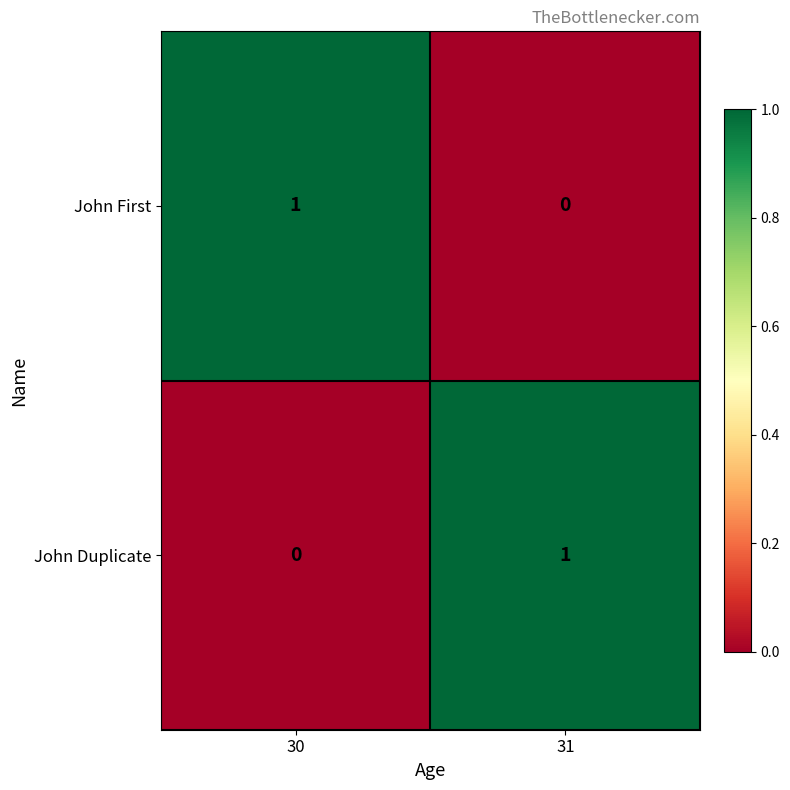

Reading left to right, list all the values displayed in this chart.

John First: 1	0
John Duplicate: 0	1